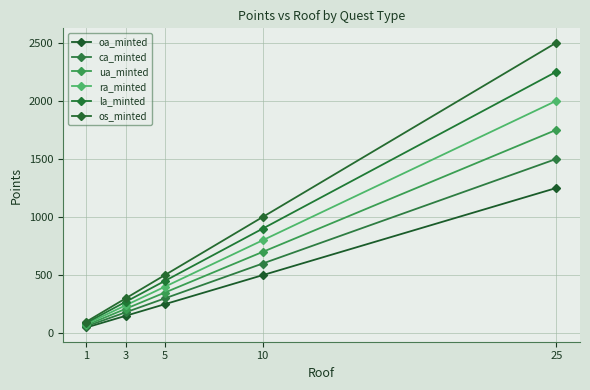

What is the average value of the ua_minted series?

616